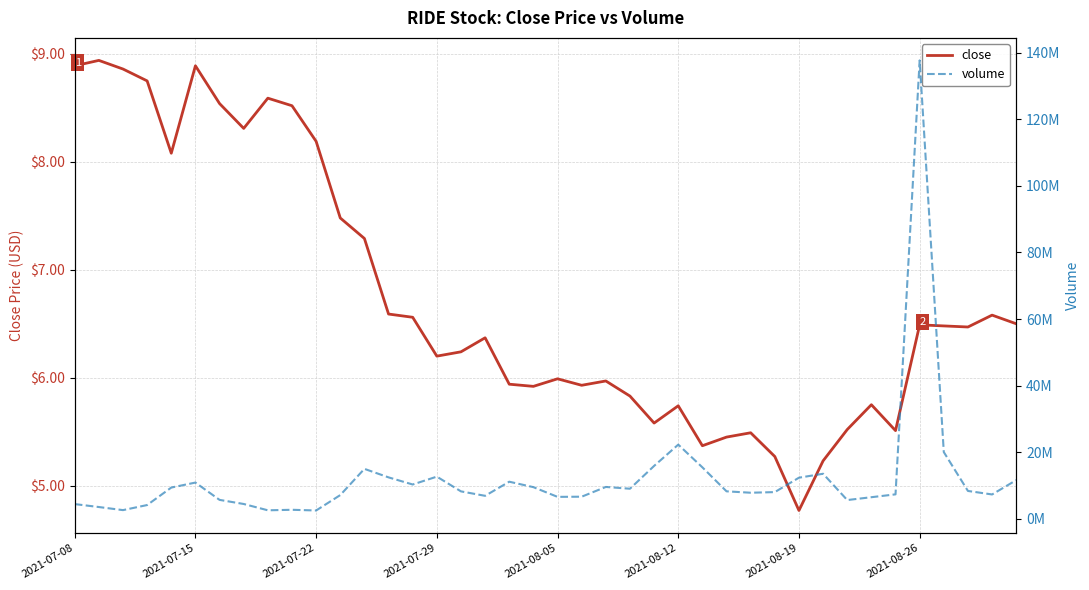

Which category has the lowest value in the close series?

2021-08-19